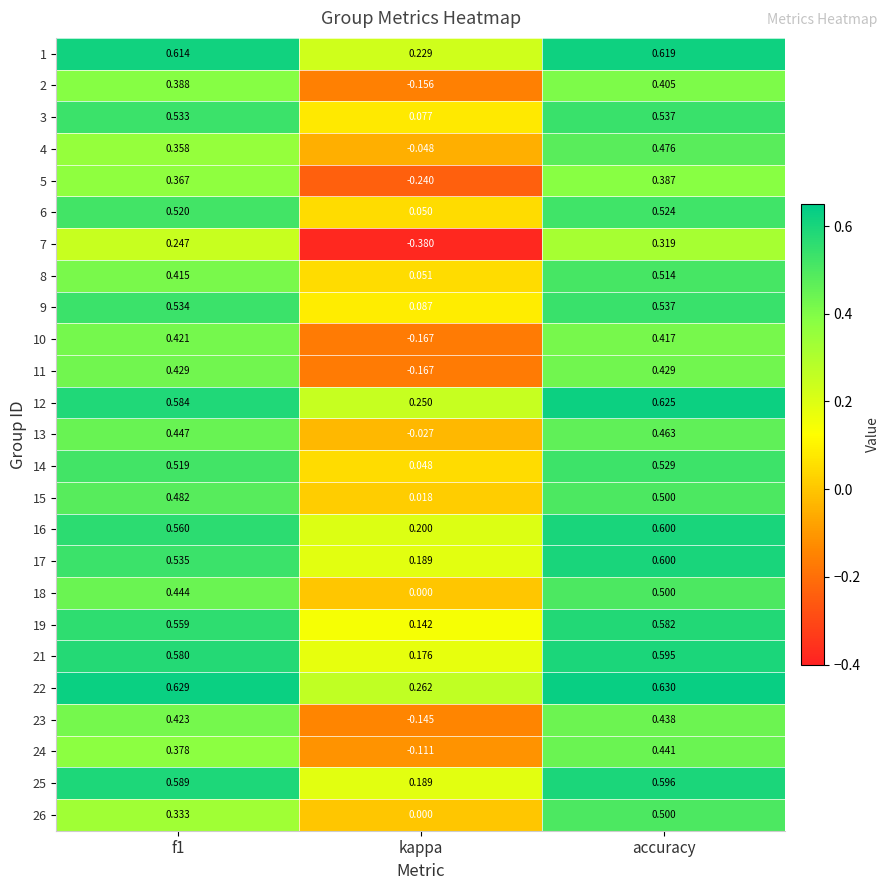

How many categories are shown in the chart?

3